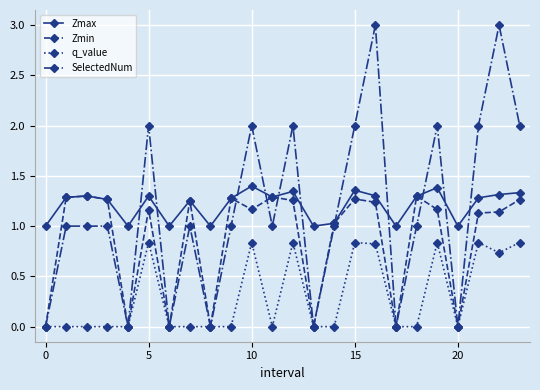

Which series has the largest range (max minus min)?

SelectedNum